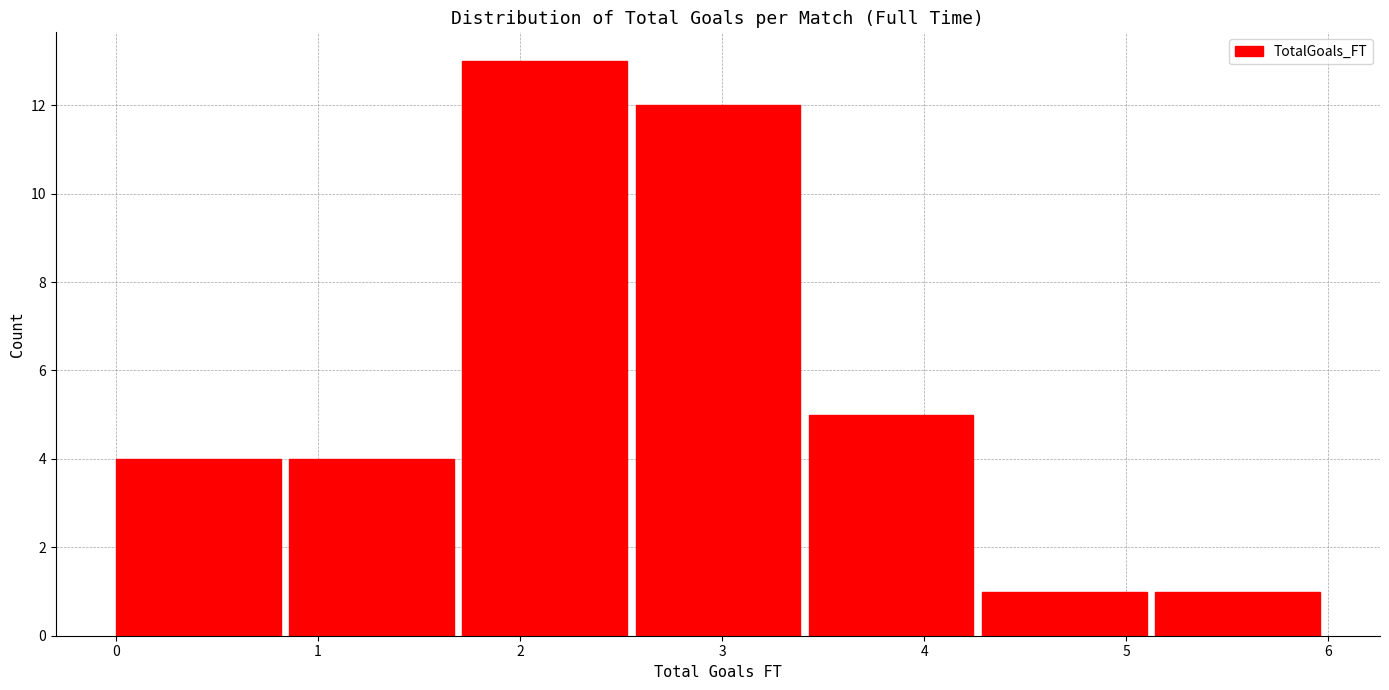

Reading left to right, transcribe this chart: for each bar, give the range it covers on the x-axis and its height. Neither the bar edges nor the heights are printed on the chart, so give them approximately, as read against the axes.

0.0 to 0.9: 4
0.9 to 1.7: 4
1.7 to 2.6: 13
2.6 to 3.4: 12
3.4 to 4.3: 5
4.3 to 5.1: 1
5.1 to 6.0: 1